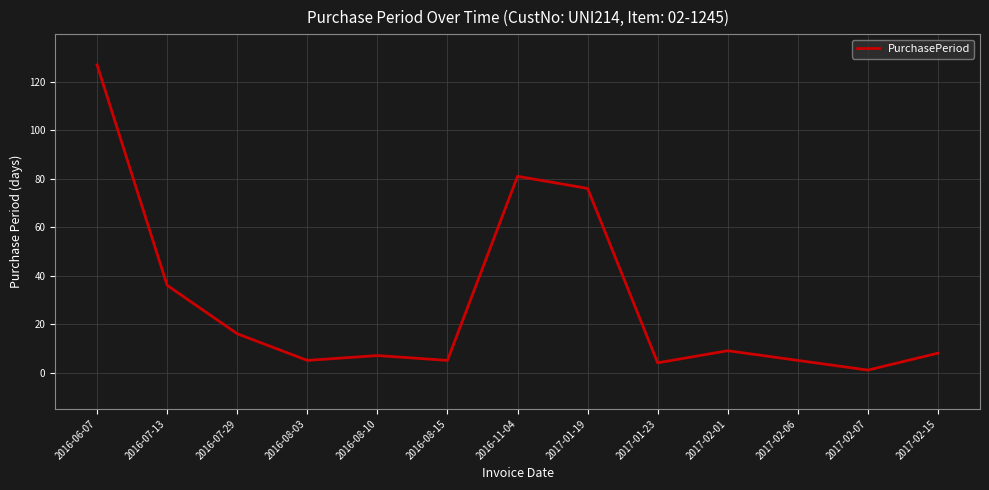

Does the chart display data point markers on the line(s)?

No